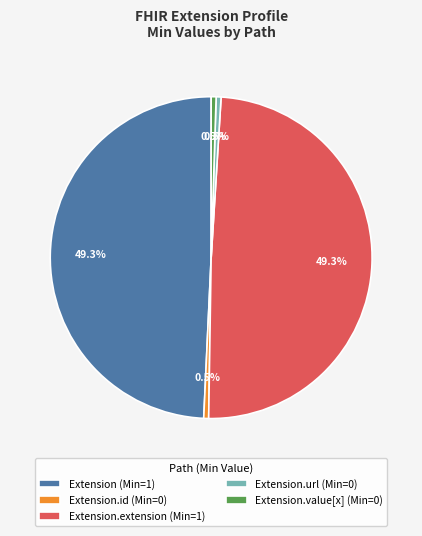

Approximately how many times larger is the value at Extension (Min=1) compared to Extension.extension (Min=1)?

1.0